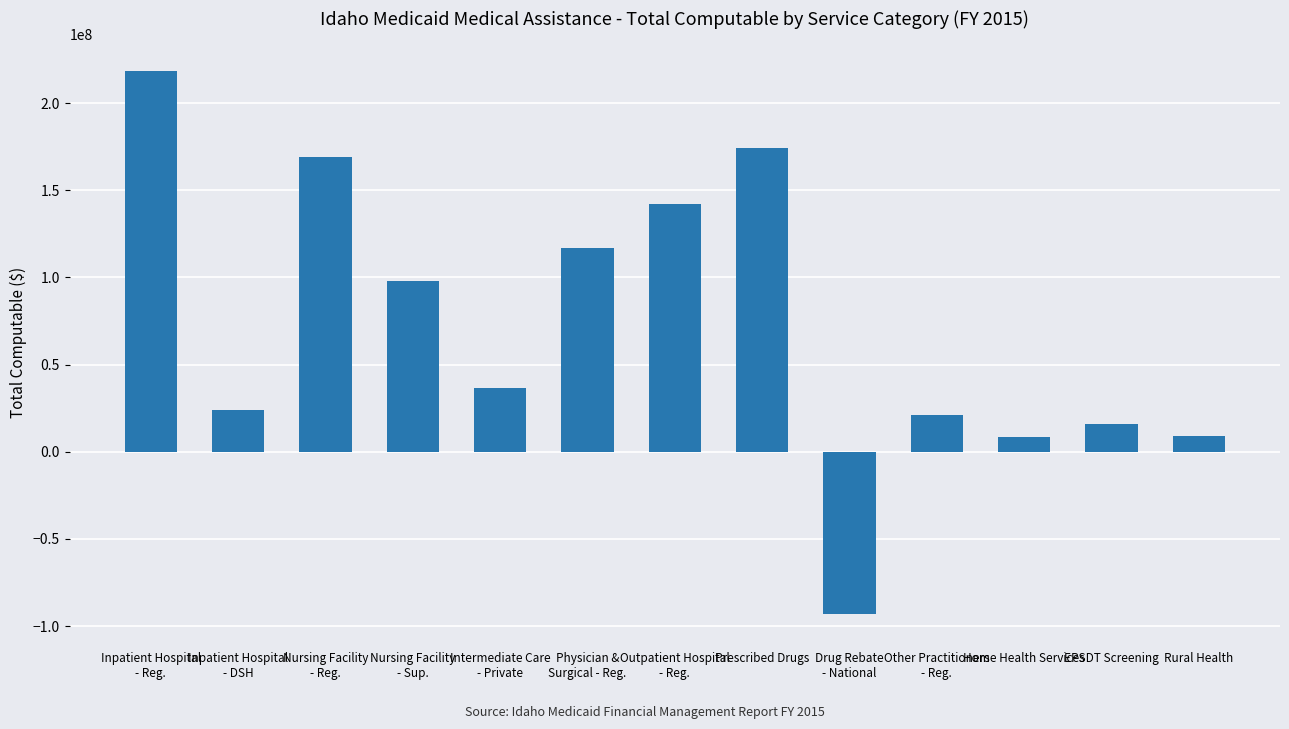

True or false: the data shows 142181586 at Outpatient Hospital
- Reg..

True